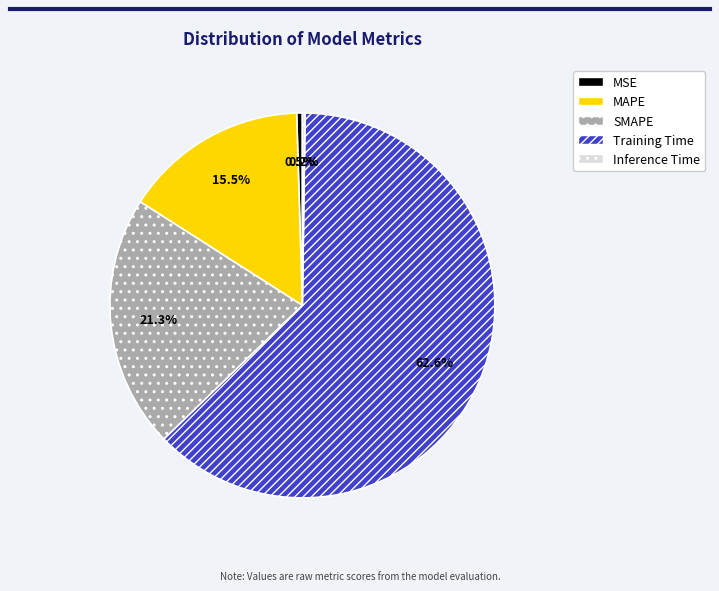

What percentage do SMAPE and Training Time together represent?

83.8%